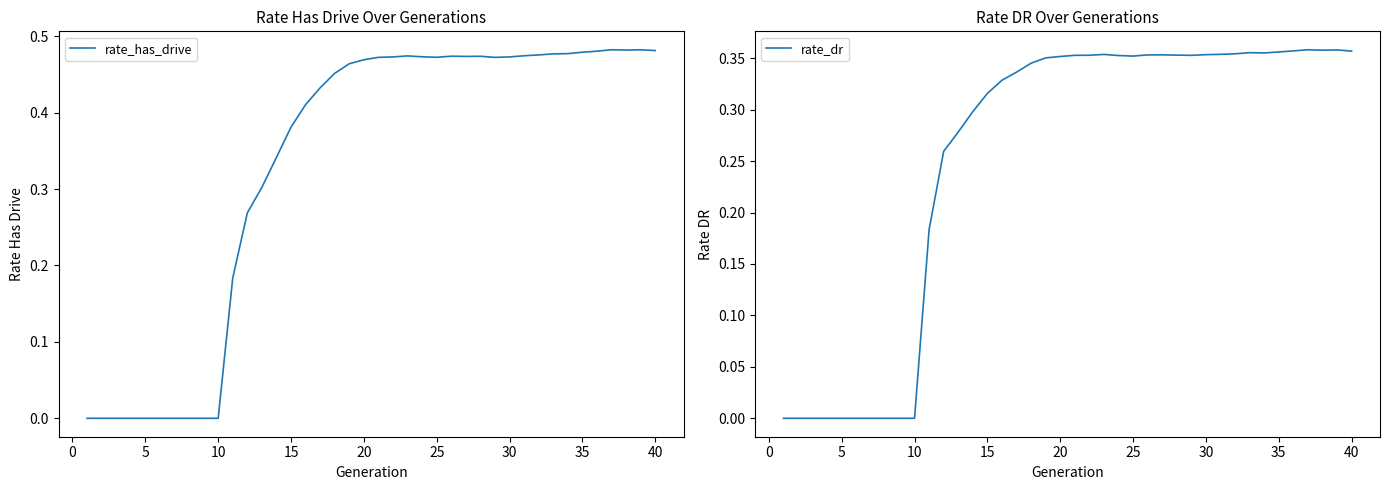

Reading left to right, list all the values displayed in this chart.

rate_has_drive: 0.0	0.0	0.0	0.0	0.0	0.0	0.0	0.0	0.0	0.0	0.2	0.3	0.3	0.3	0.4	0.4	0.4	0.5	0.5	0.5	0.5	0.5	0.5	0.5	0.5	0.5	0.5	0.5	0.5	0.5	0.5	0.5	0.5	0.5	0.5	0.5	0.5	0.5	0.5	0.5
rate_dr: 0.0	0.0	0.0	0.0	0.0	0.0	0.0	0.0	0.0	0.0	0.2	0.3	0.3	0.3	0.3	0.3	0.3	0.3	0.4	0.4	0.4	0.4	0.4	0.4	0.4	0.4	0.4	0.4	0.4	0.4	0.4	0.4	0.4	0.4	0.4	0.4	0.4	0.4	0.4	0.4